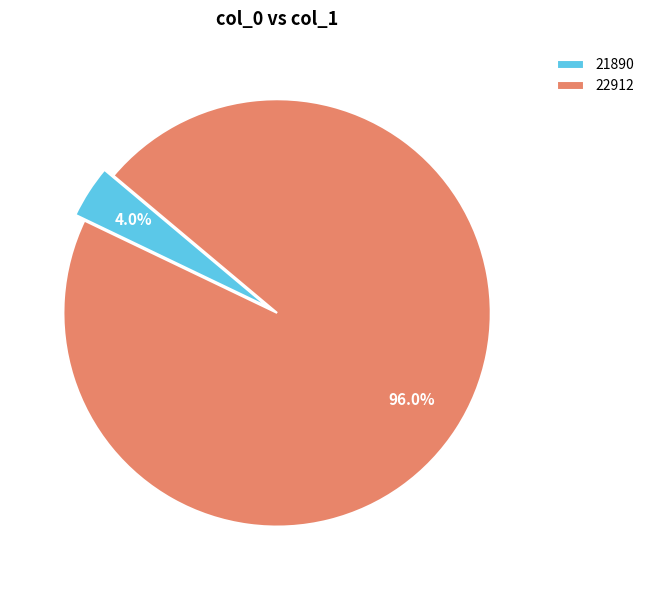

What percentage is NOT represented by 22912?

4.0%